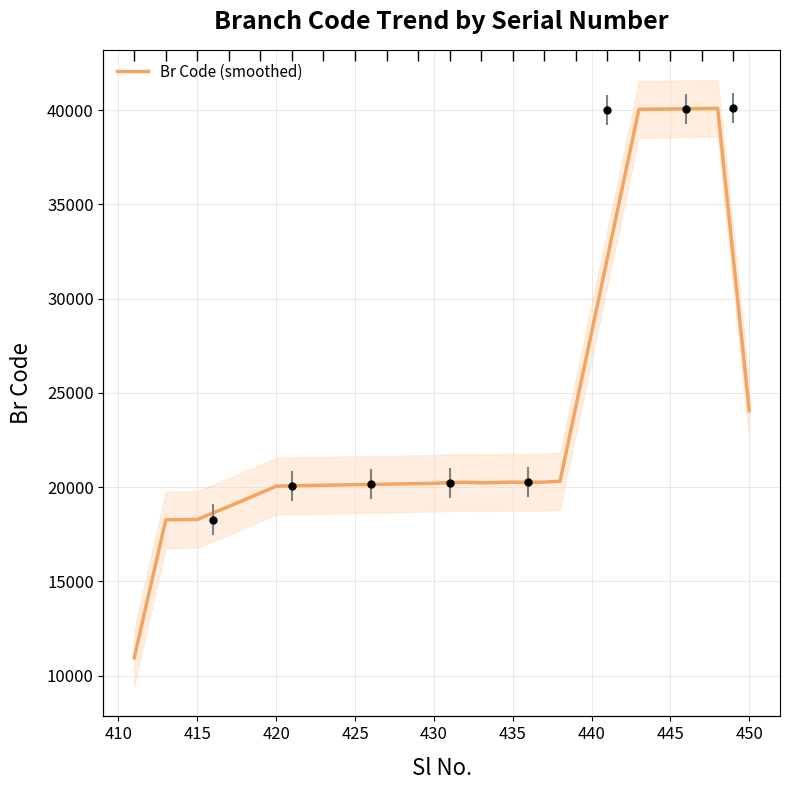

What is the label of the 4th point from the left?

420